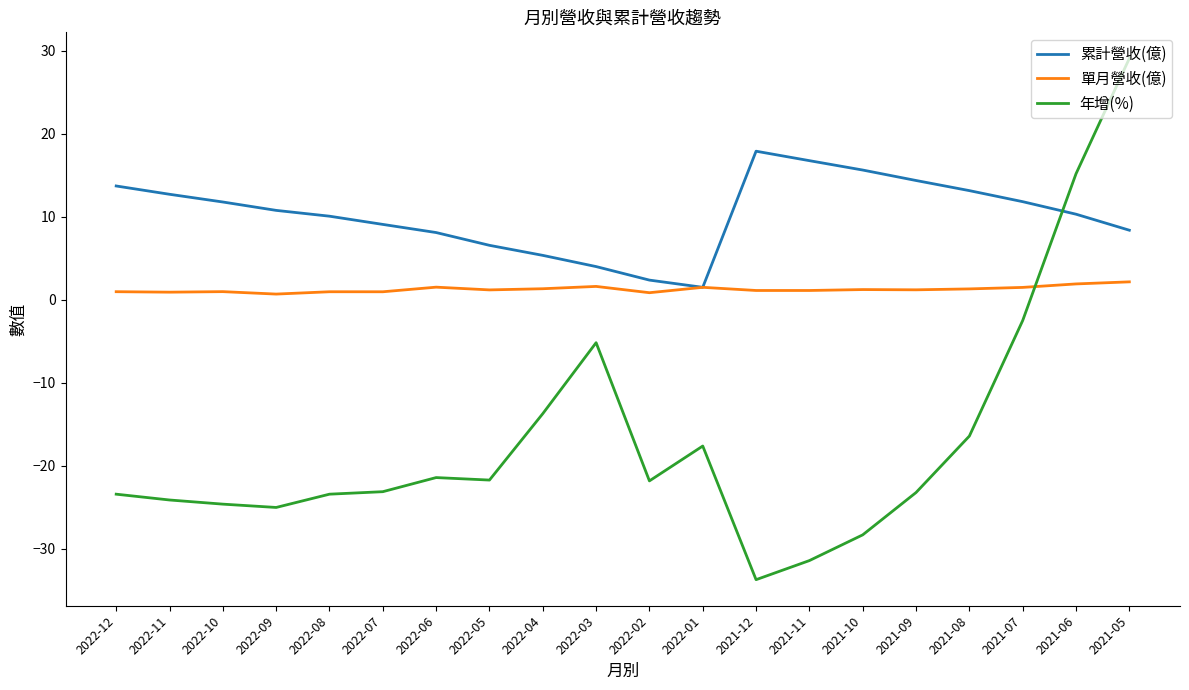

Which series changed the most between 2022-03 and 2021-11?

年增(%)